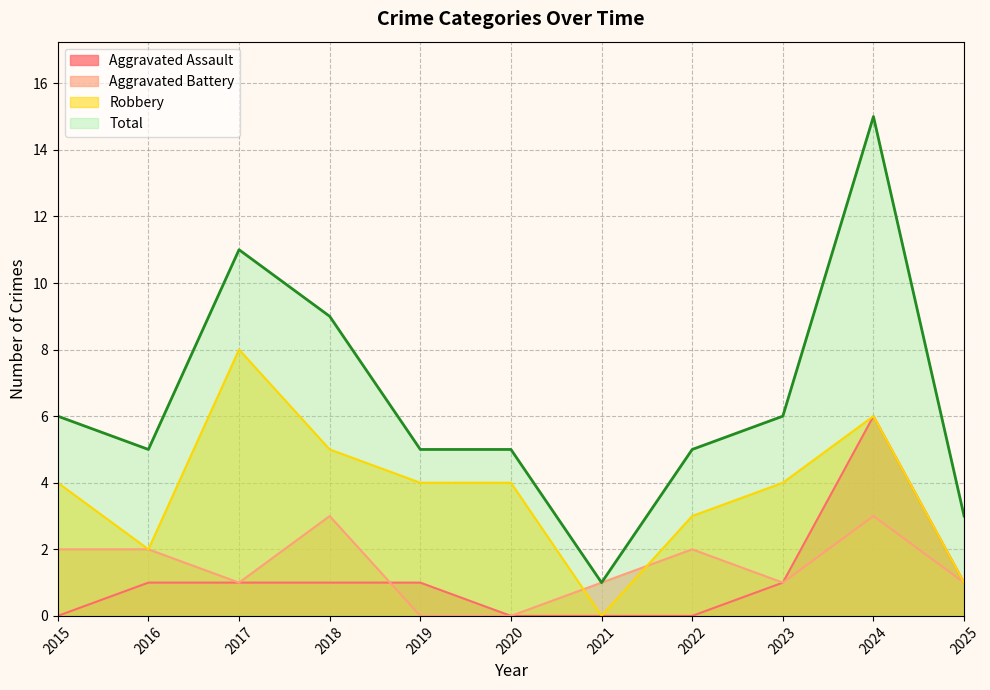

What are all the series names shown in the legend?

Aggravated Assault, Aggravated Battery, Robbery, Total